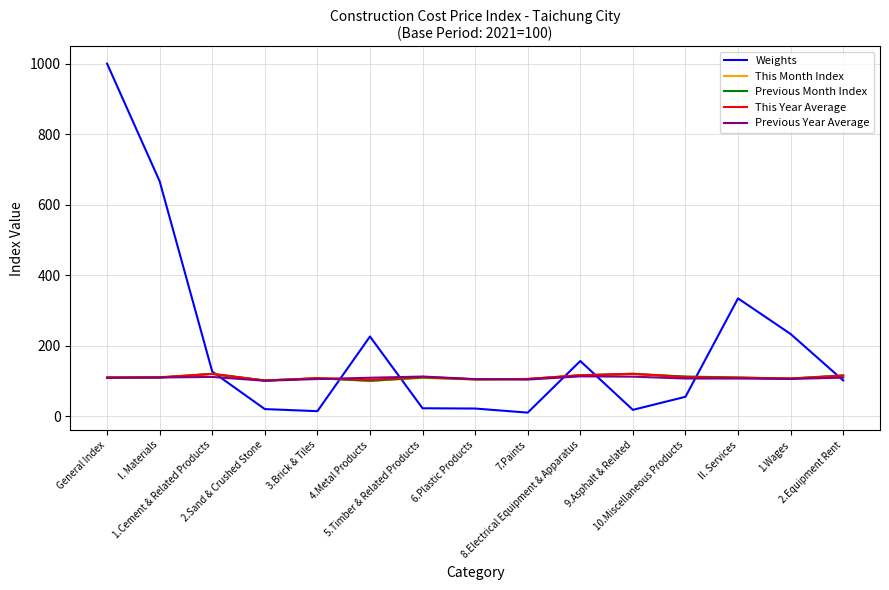

Is it true that This Month Index equals 59.8 at 1.Wages?

False